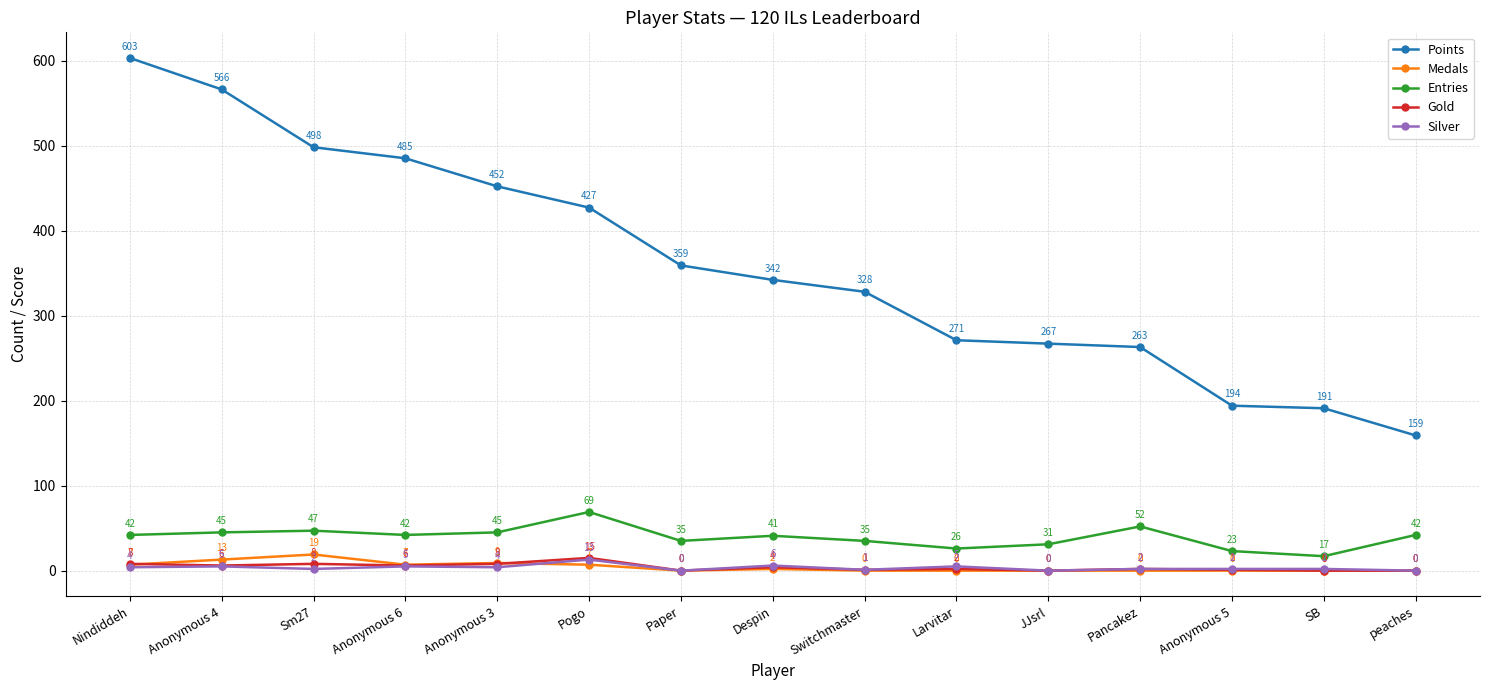

How many interior local valleys does the Silver series have?

5